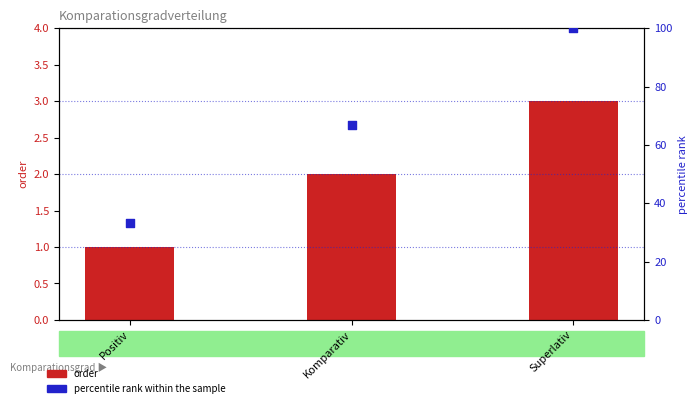

At how many categories does at least one series exceed 99?

1